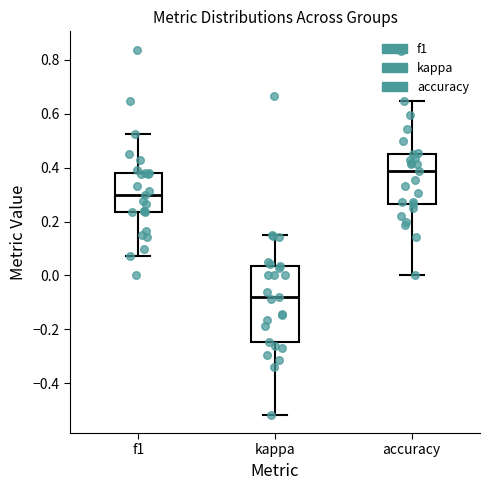

Which box has the highest median line?

accuracy